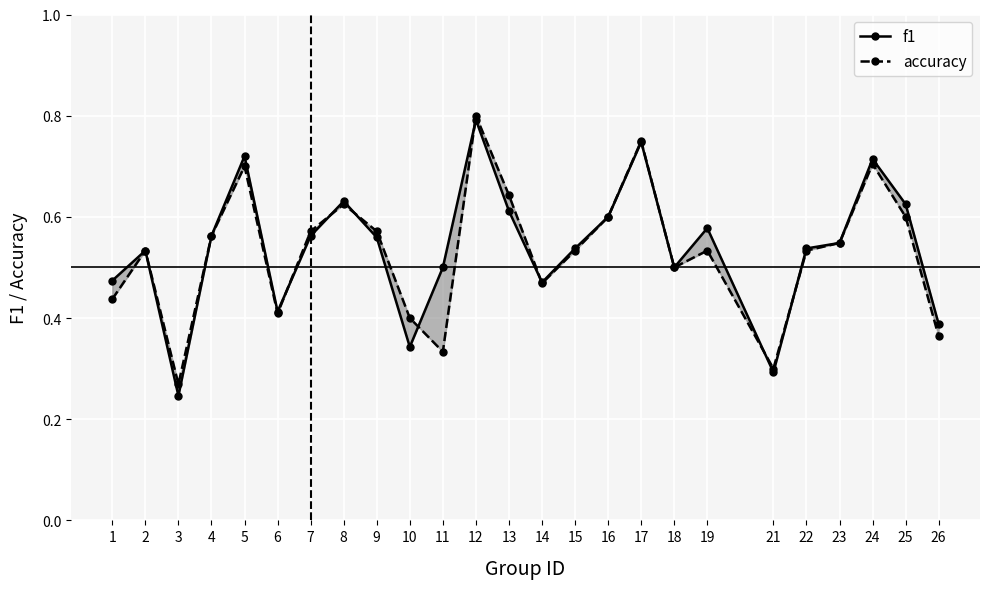

What are all the series names shown in the legend?

f1, accuracy